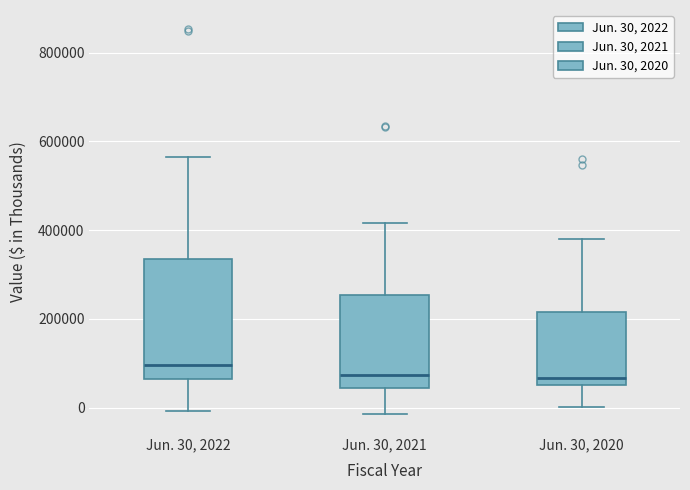

Reading left to right, read every box against the y-axis: the position of its median line, the range the box covers, and the ends of its whiskers. The values are not printed on the chart, so give them approximately, as read against the axis.

Jun. 30, 2022: median 100000, box 60000 to 340000, whiskers 0 to 560000
Jun. 30, 2021: median 80000, box 40000 to 260000, whiskers -20000 to 420000
Jun. 30, 2020: median 60000 (just above the box's lower edge), box 60000 to 220000, whiskers 0 to 380000